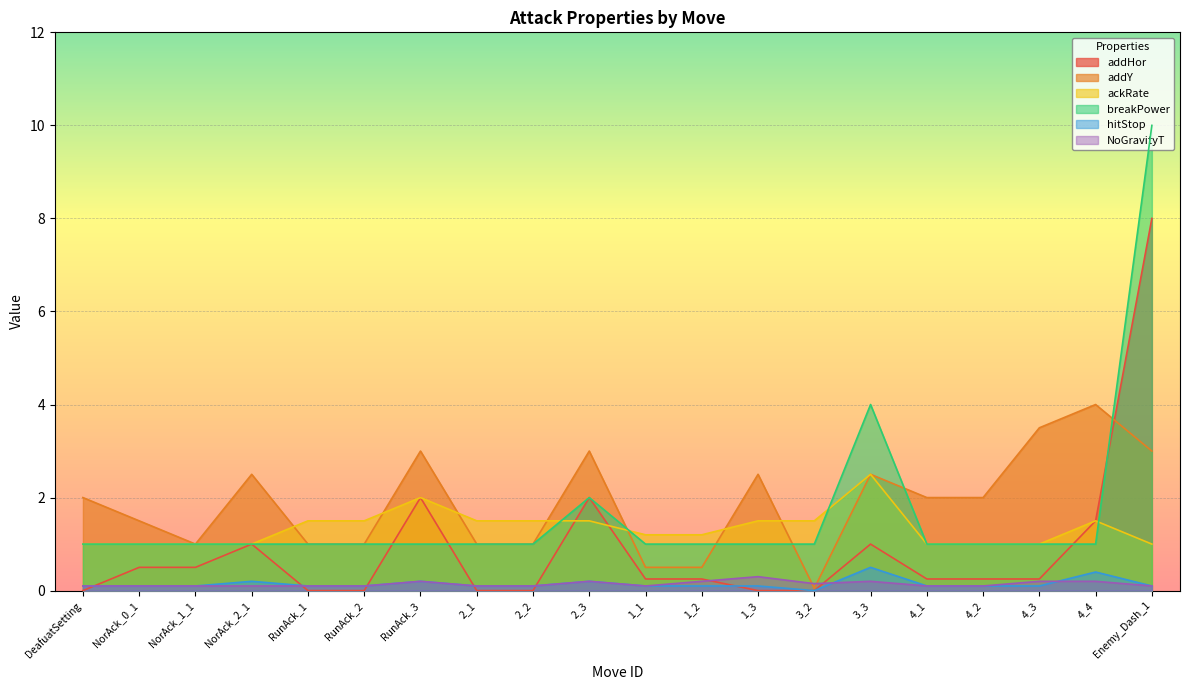

Rank the series at 1_3 from lowest to highest value.

addHor, hitStop, NoGravityT, breakPower, ackRate, addY